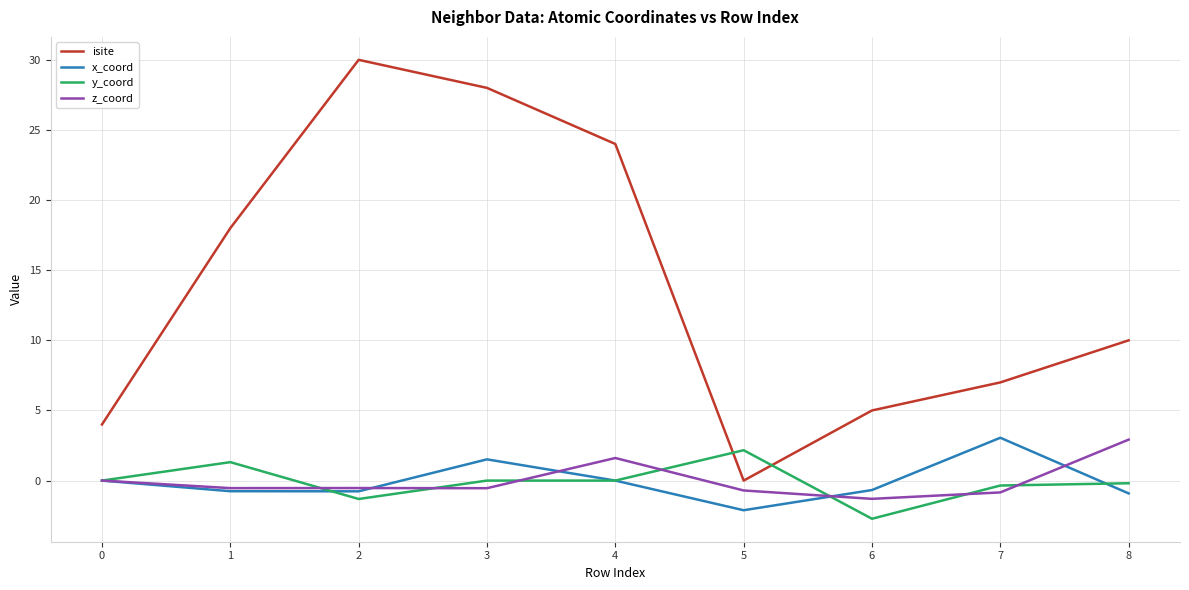

At which label does isite reach its minimum?

5